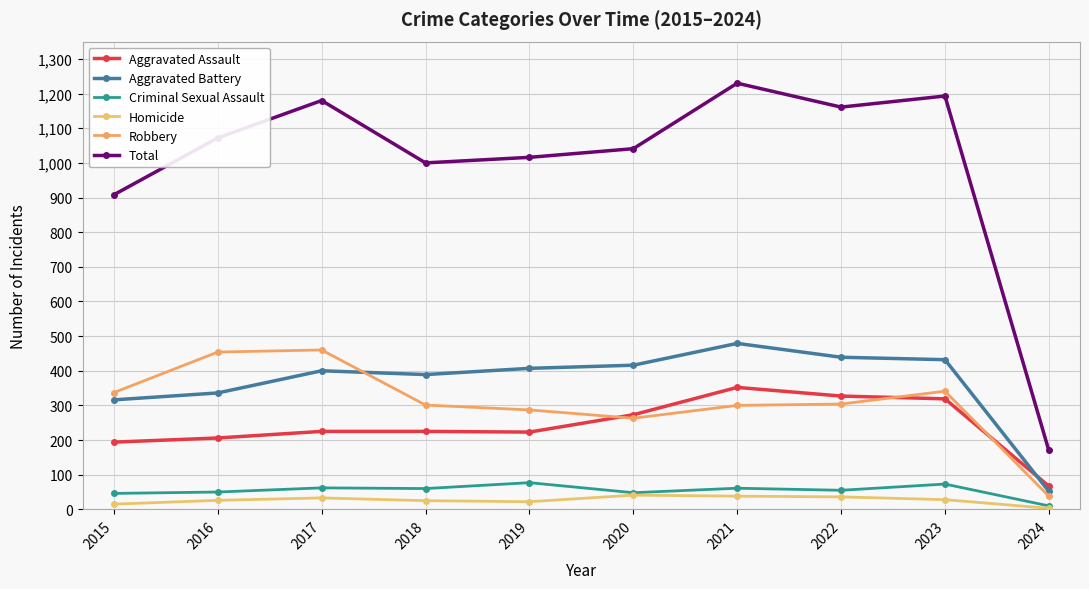

Reading left to right, extract all data points from this chart.

Aggravated Assault: 194	206	225	225	223	273	352	327	319	67
Aggravated Battery: 316	336	400	389	407	416	479	439	432	52
Criminal Sexual Assault: 46	50	62	60	77	48	61	55	73	10
Homicide: 15	26	33	25	22	41	38	36	28	3
Robbery: 337	454	460	301	287	263	300	304	341	38
Total: 908	1072	1180	1000	1016	1041	1230	1161	1193	170